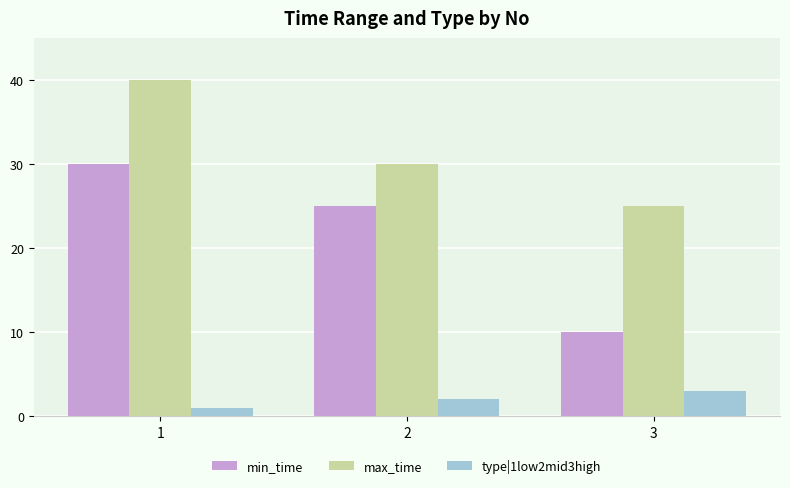

Which series has the widest spread of values?

min_time